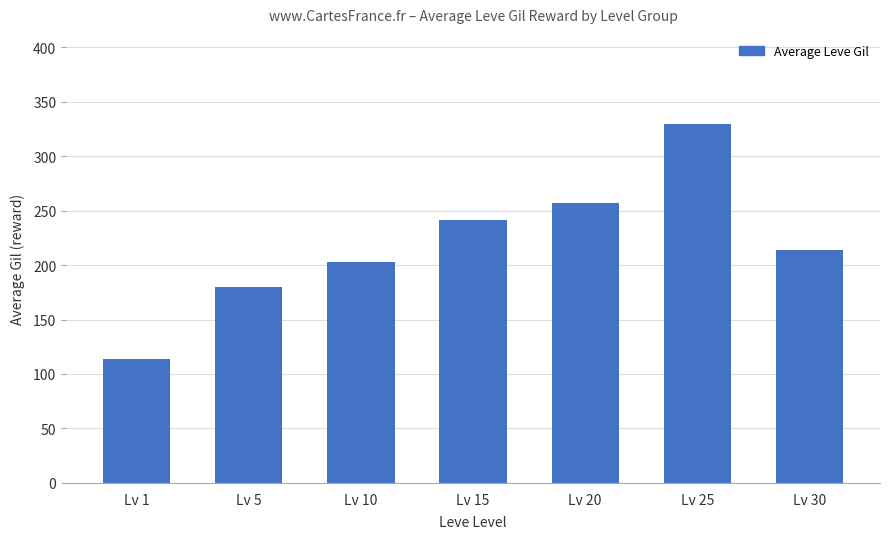

Which label corresponds to the smallest value in the chart?

Lv 1